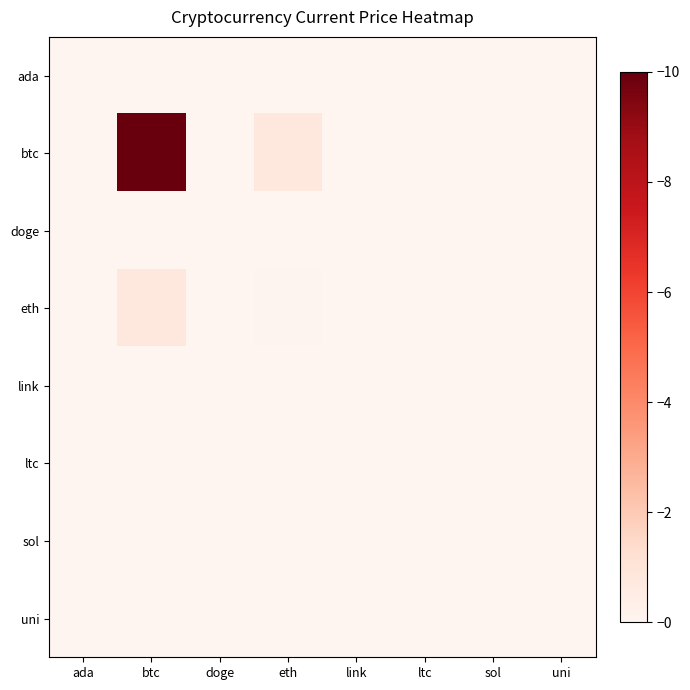

At link, list the series in order from largest to smallest.

btc, eth, ltc, sol, link, uni, ada, doge